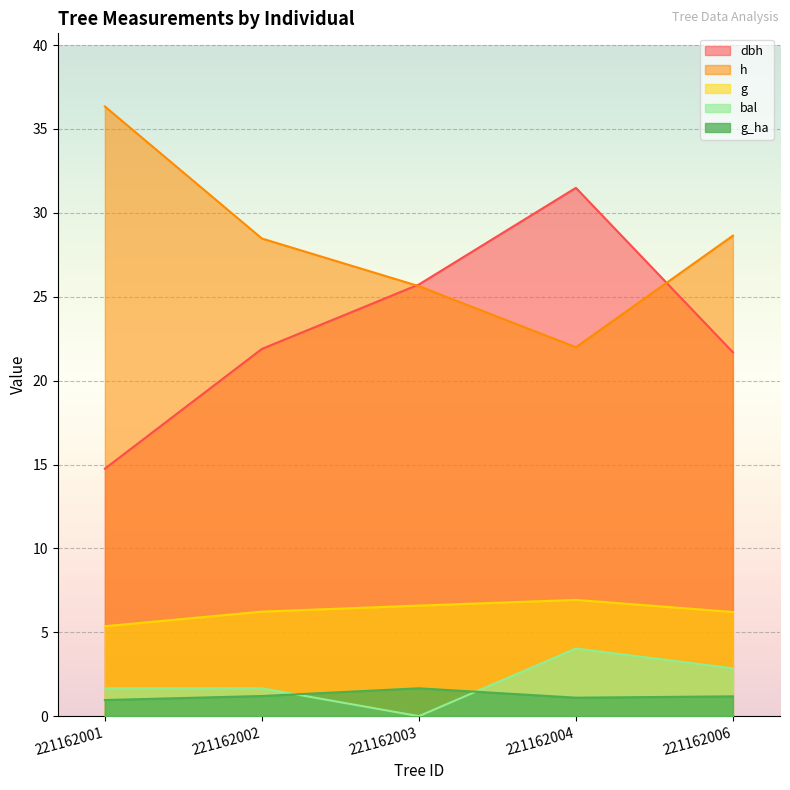

What is the difference between the highest and lowest values at 221162003?

25.7